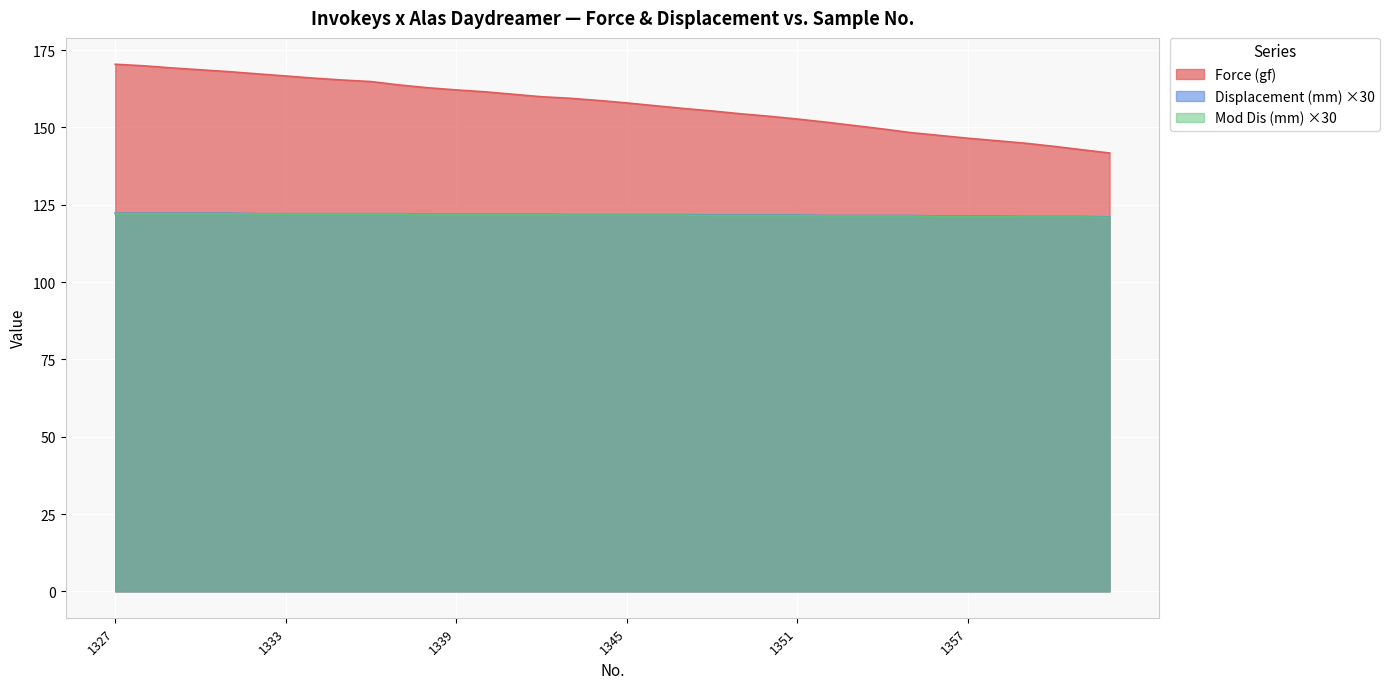

List the series in order of their peak value, lowest first.

Mod Dis (mm), Displacement (mm), Force (gf)